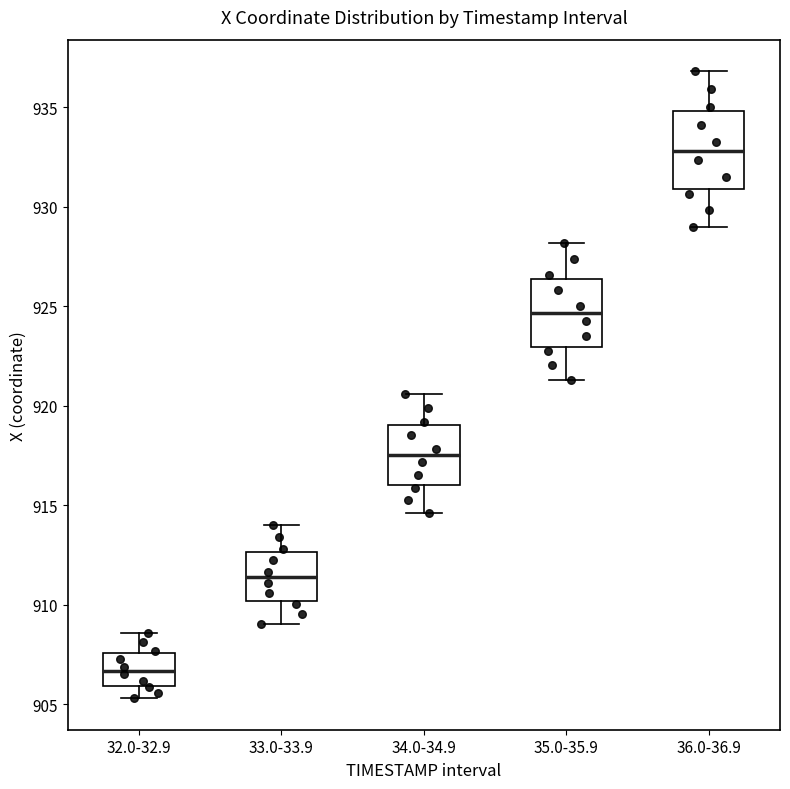

Where does the lower whisker of the box for 34.0-34.9 end on the y-axis? The values are not printed on the chart, so give them approximately, as read against the axis.

914.5